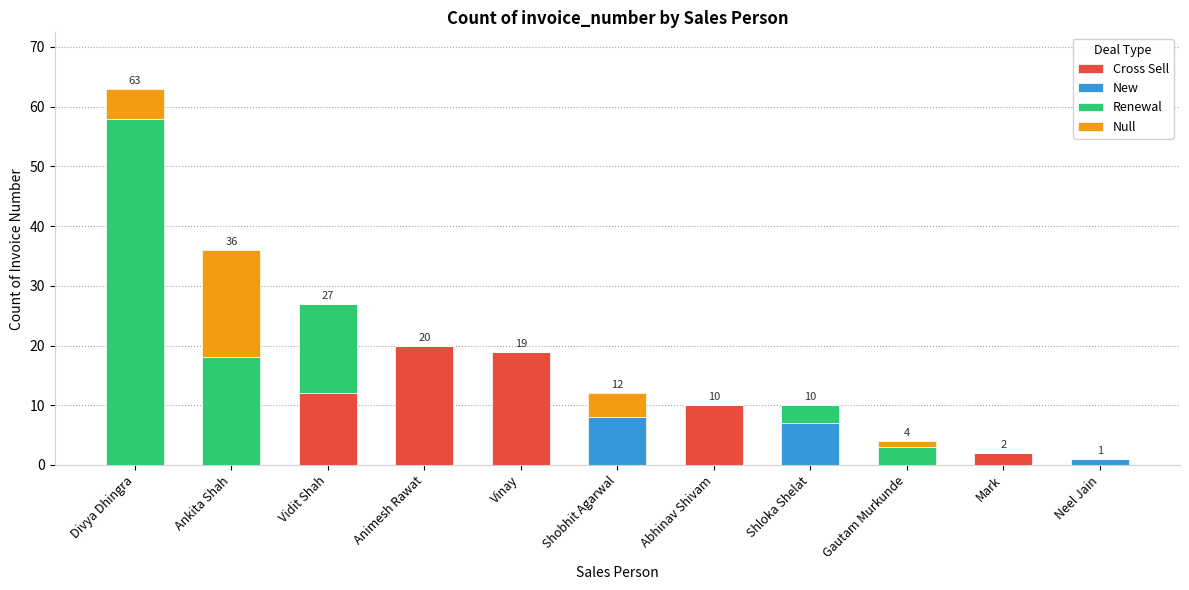

What is the maximum value for Cross Sell?

20